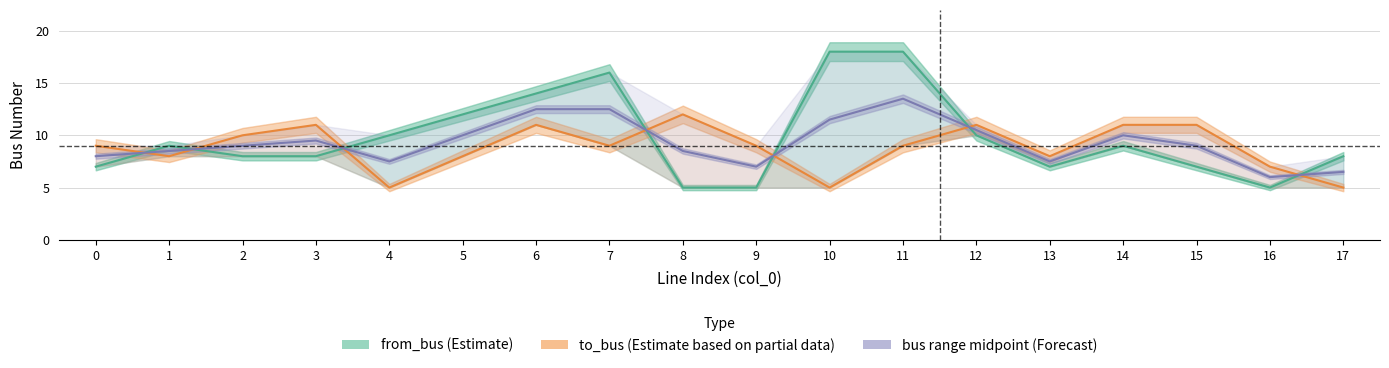

Does the chart display data point markers on the line(s)?

No